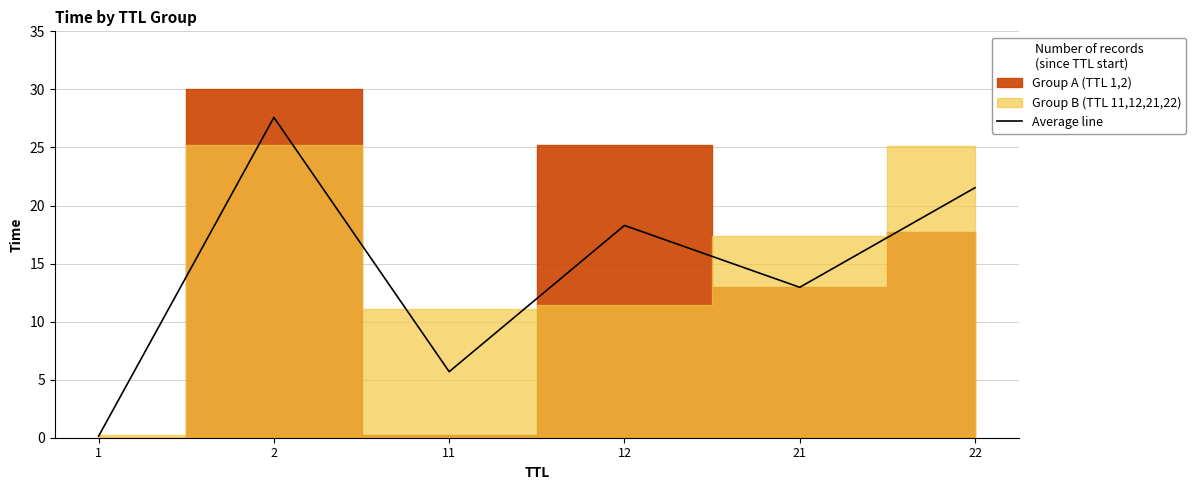

What is the sum of all values?

86.2